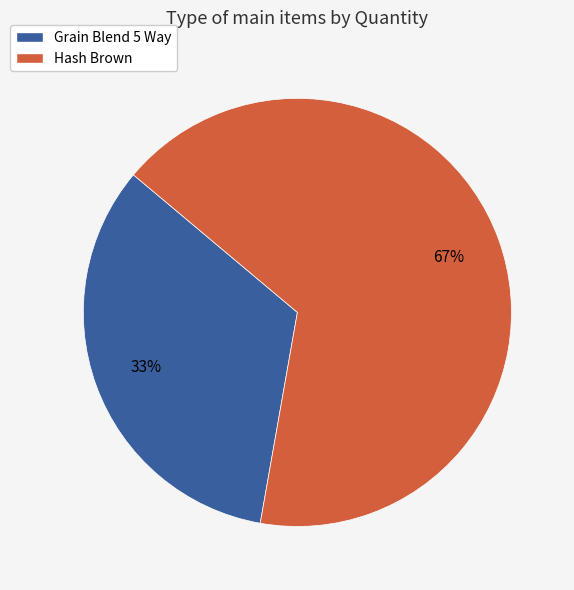

To the nearest percent, what is the combined percentage of Grain Blend 5 Way and Hash Brown?

100%